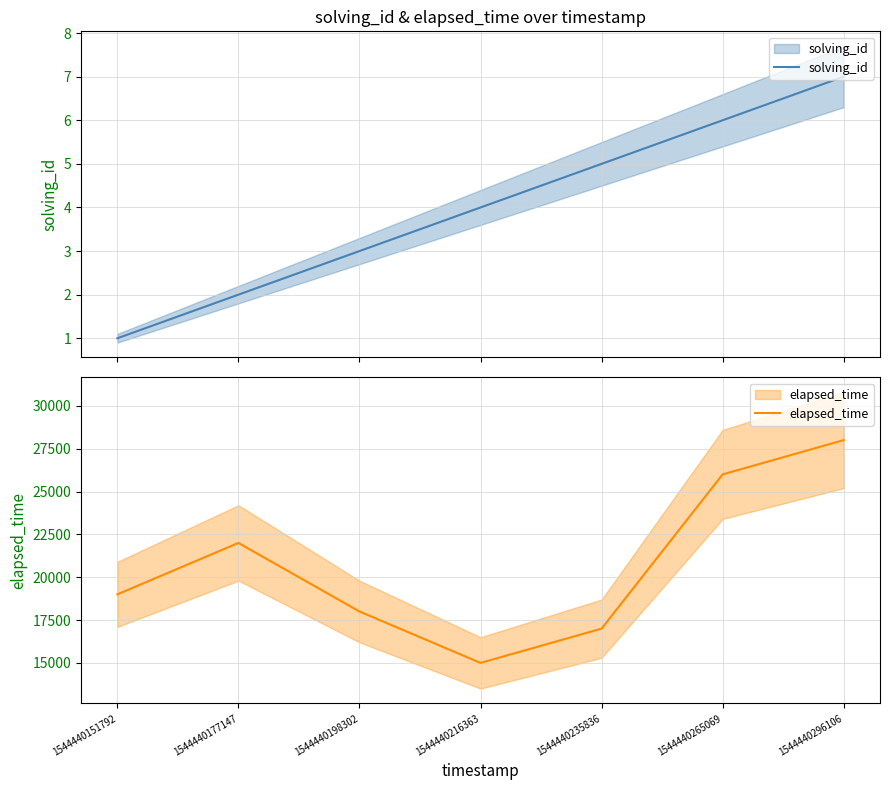

What is the minimum value shown in the chart?

1